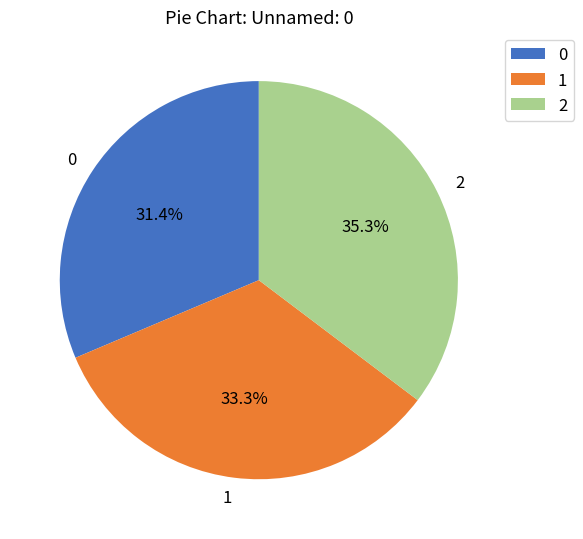

True or false: 0 accounts for 31% of the total.

True